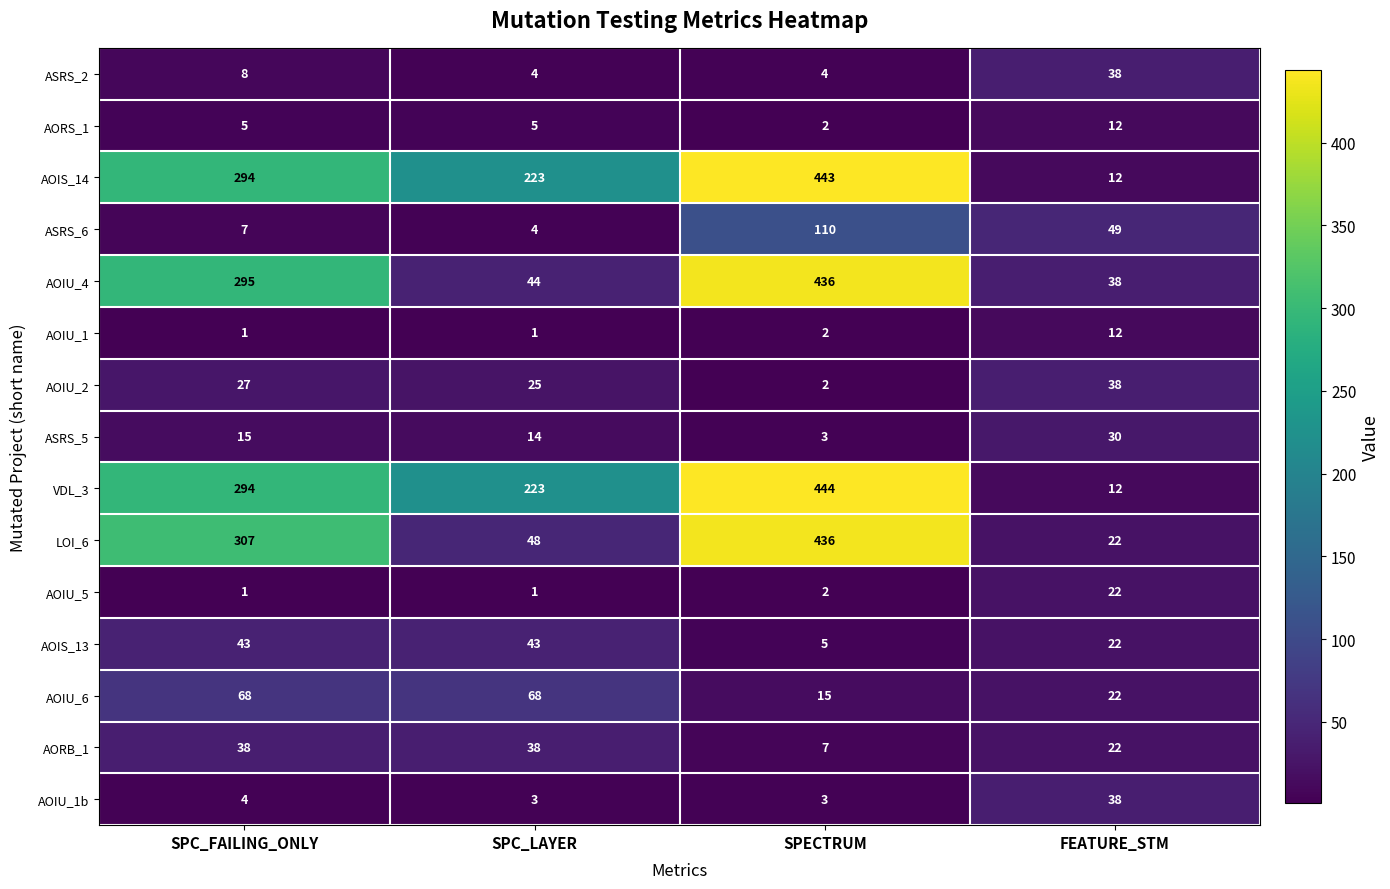

At which label does AOIU_2 reach its peak?

FEATURE_STM